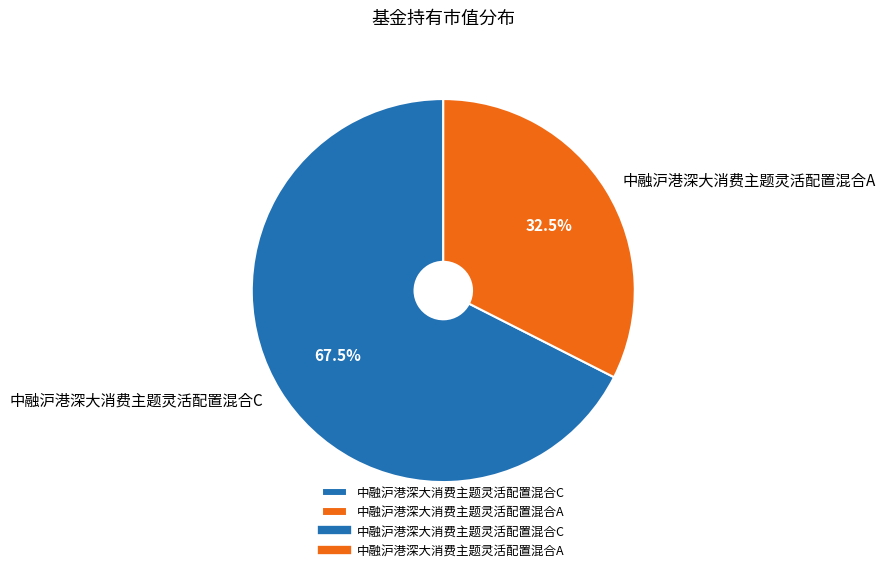

Do 中融沪港深大消费主题灵活配置混合A and 中融沪港深大消费主题灵活配置混合C together represent more than half of the pie?

Yes